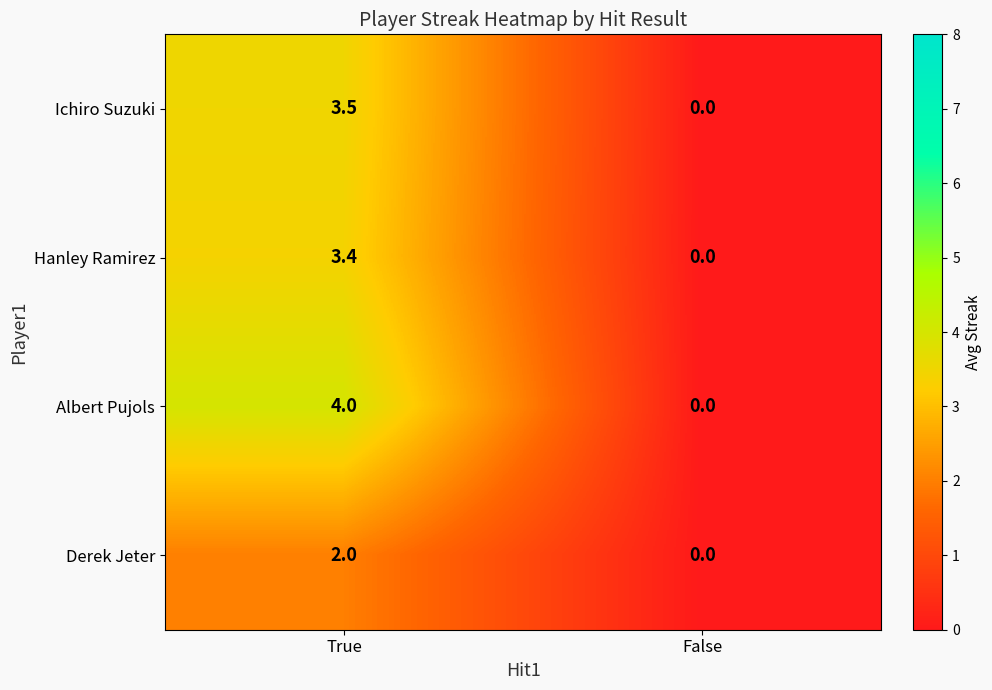

At which category is the sum across all series the highest?

True